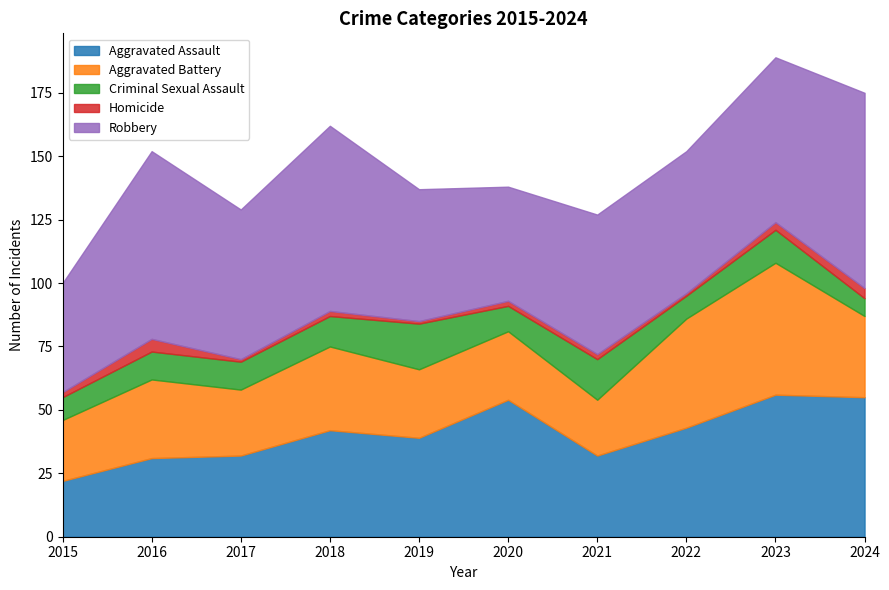

Between 2018 and 2022, which series saw the biggest shift?

Robbery